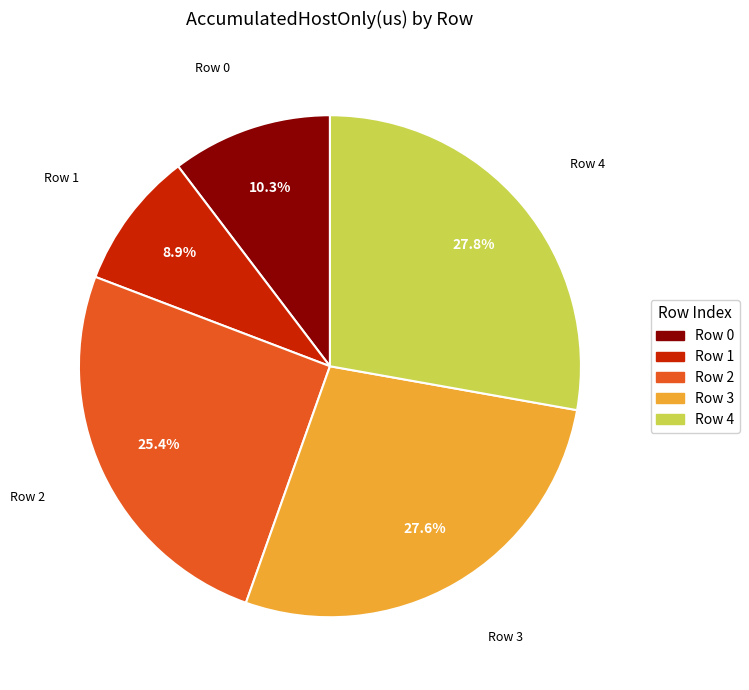

Count the number of slices in the pie.

5